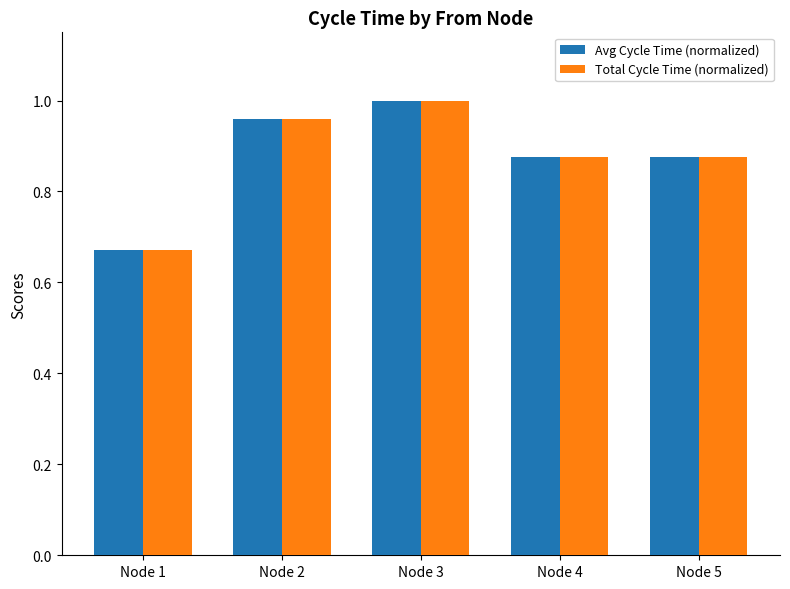

What is the difference between the second highest and minimum values in the Avg Cycle Time (normalized) series?

0.3